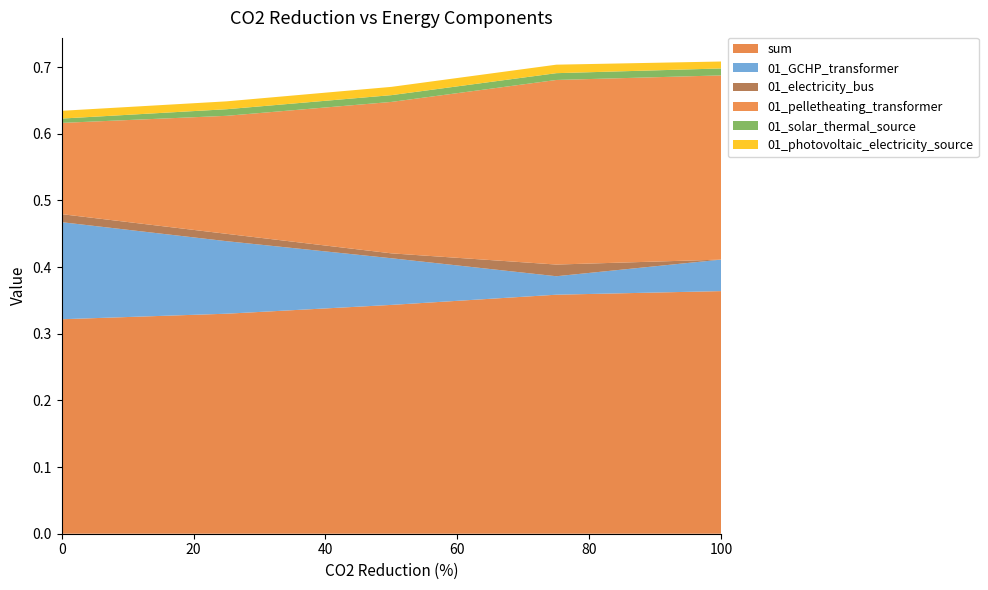

Reading right to left, extract all data points from this chart.

sum: 100=0.4	75=0.4	50=0.3	25=0.3	0=0.3
01_GCHP_transformer: 100=0.0	75=0.0	50=0.1	25=0.1	0=0.1
01_electricity_bus: 100=0.0	75=0.0	50=0.0	25=0.0	0=0.0
01_pelletheating_transformer: 100=0.3	75=0.3	50=0.2	25=0.2	0=0.1
01_solar_thermal_source: 100=0.0	75=0.0	50=0.0	25=0.0	0=0.0
01_photovoltaic_electricity_source: 100=0.0	75=0.0	50=0.0	25=0.0	0=0.0